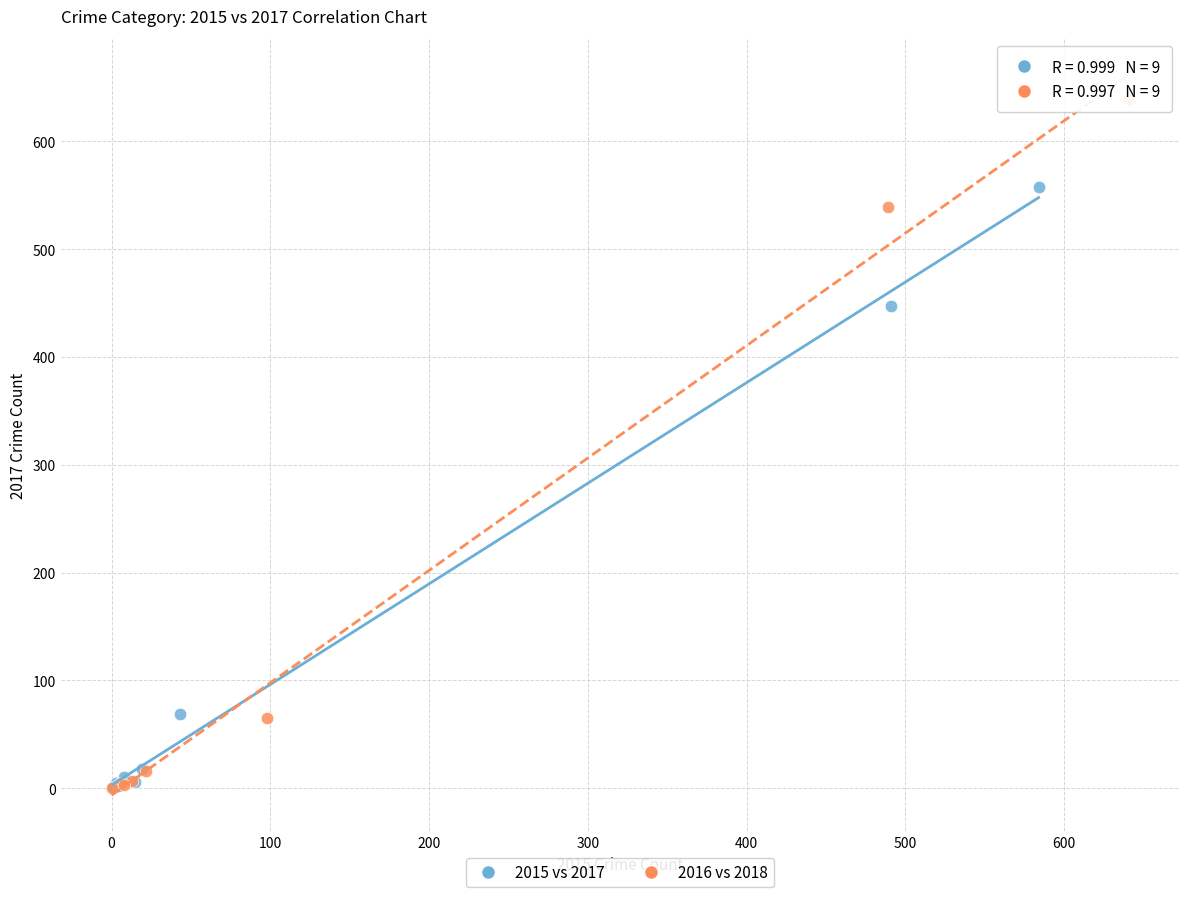

Which series reaches the maximum Y coordinate?

2016 vs 2018